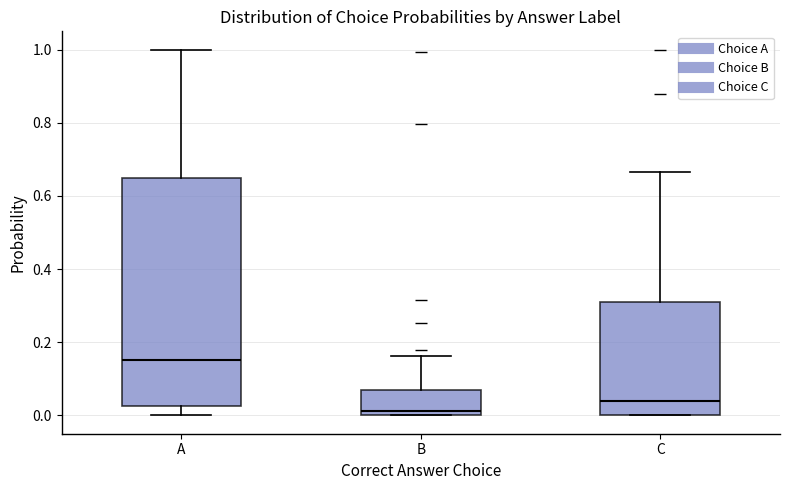

Where is the upper edge of the box for B on the y-axis? The values are not printed on the chart, so give them approximately, as read against the axis.

0.06